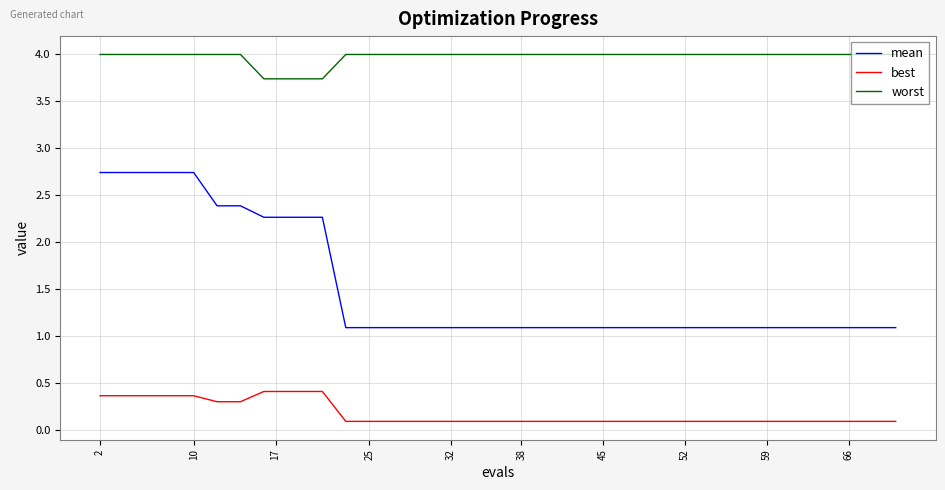

Rank the series by their average value, from highest to lowest.

worst, mean, best